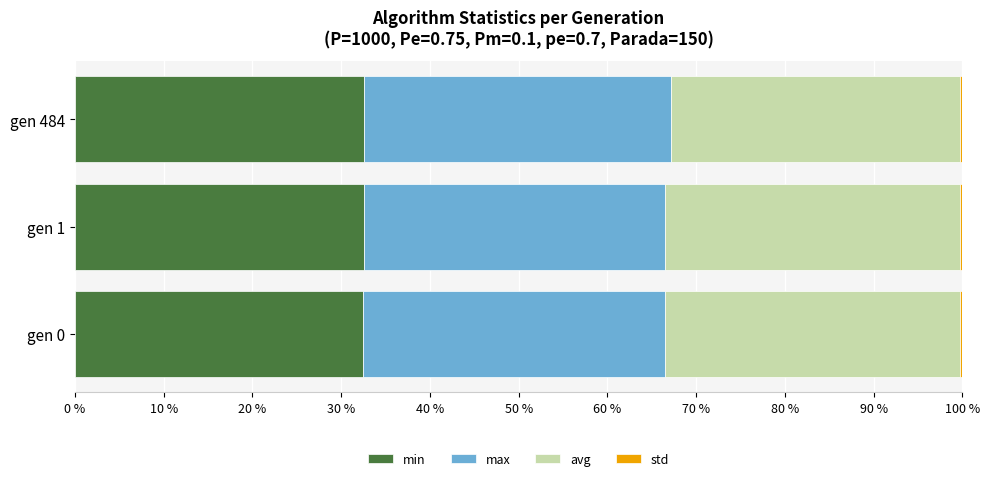

Count the number of data series in this chart.

4